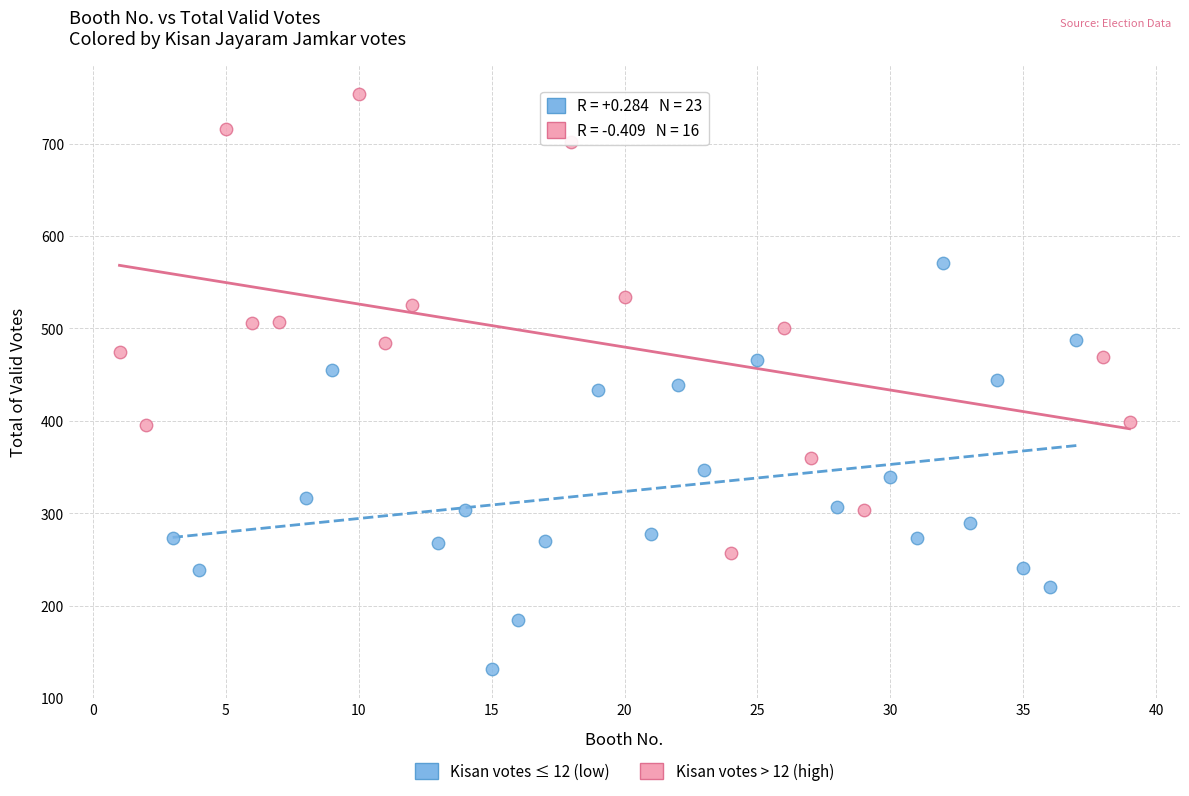

Which series reaches the minimum Y coordinate?

Kisan votes ≤ 12 (low)